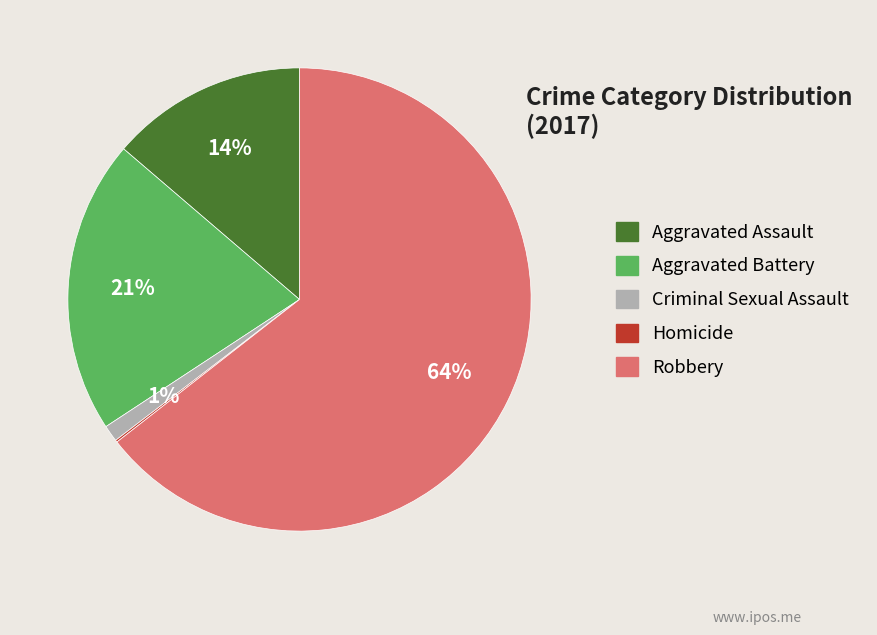

Is it true that Aggravated Assault is 1% of the pie?

False